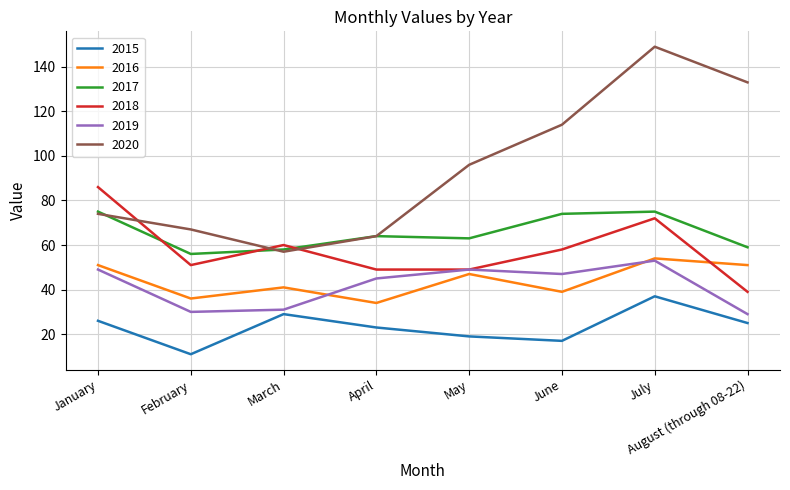

True or false: 2019 and 2015 cross at least once.

False